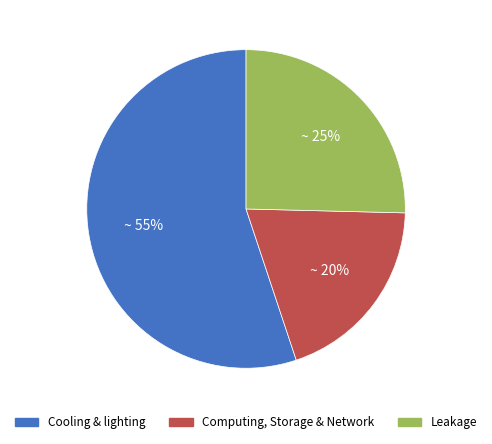

What is the ratio of the value at Cooling & lighting to the value at Computing, Storage & Network?

2.8